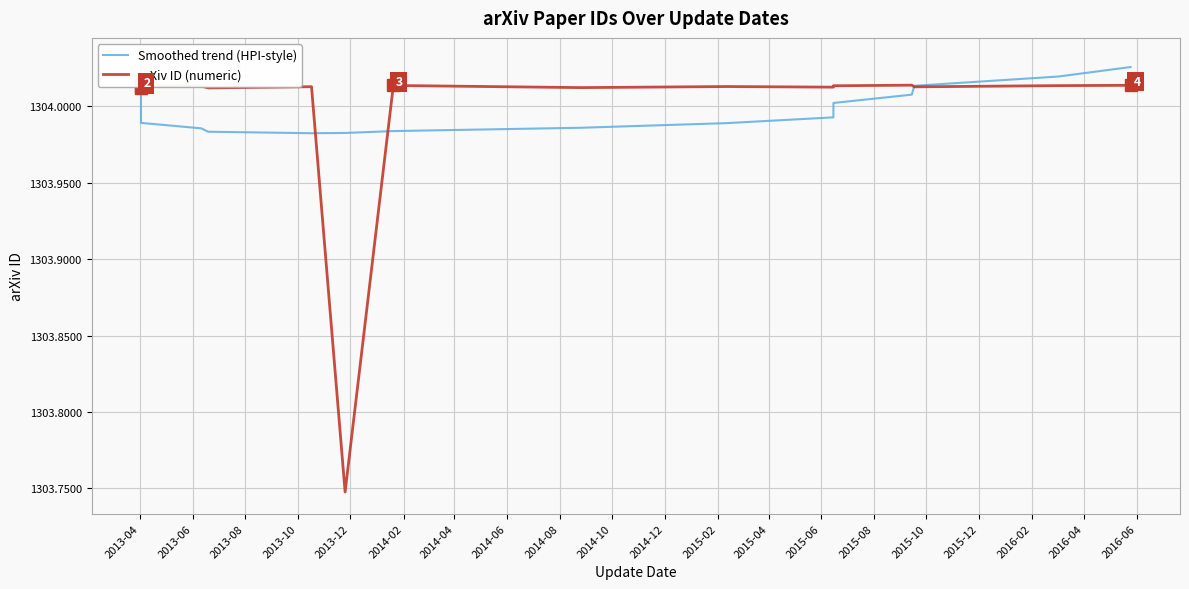

What are all the series names shown in the legend?

Smoothed trend (HPI-style), arXiv ID (numeric)